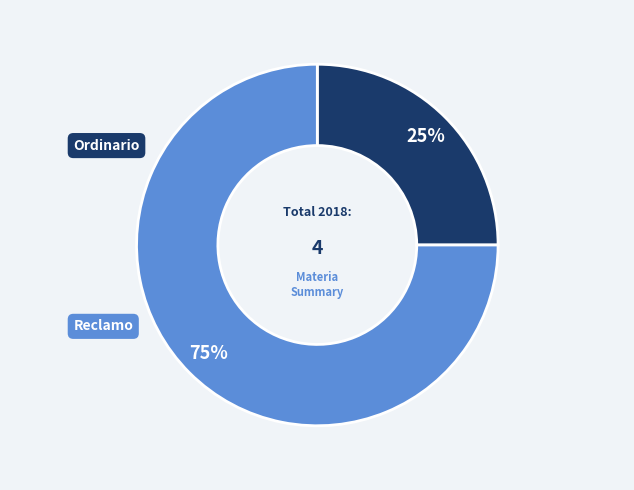

Is there a majority slice in this chart?

Yes